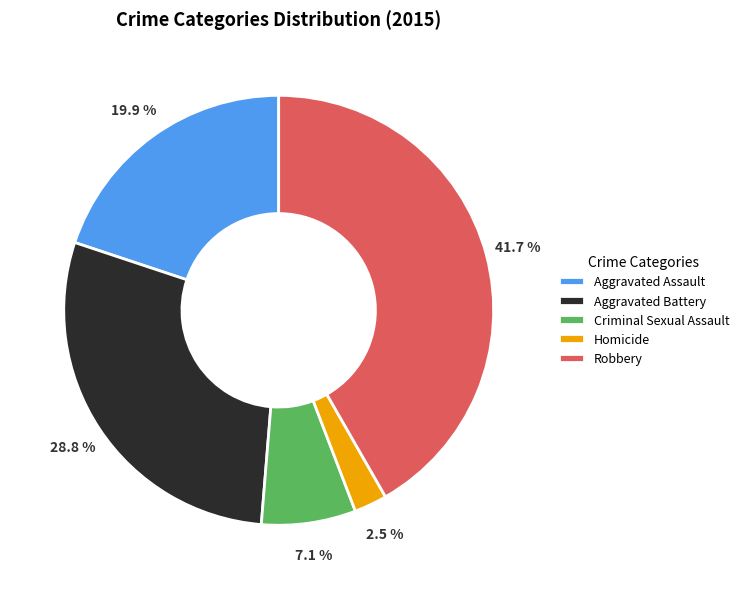

What is the smallest slice in the pie chart?

Homicide